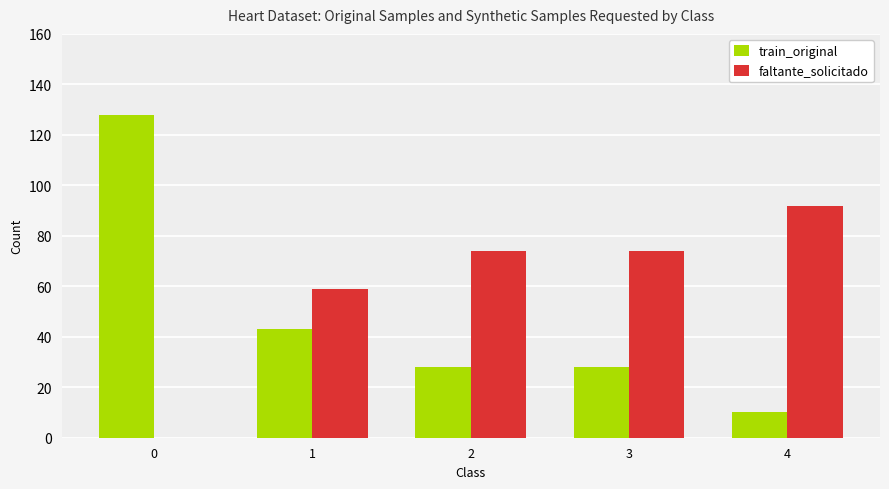

Is it true that train_original equals 28 at 2?

True